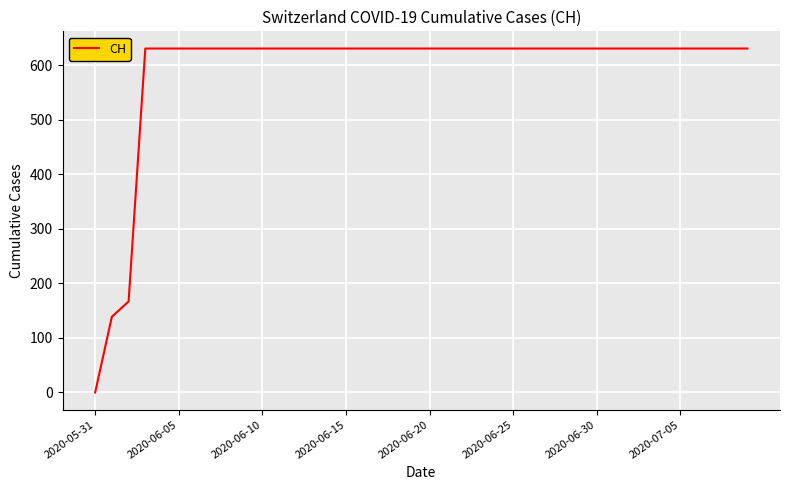

Reading left to right, list all the values displayed in this chart.

0	139	167	631	631	631	631	631	631	631	631	631	631	631	631	631	631	631	631	631	631	631	631	631	631	631	631	631	631	631	631	631	631	631	631	631	631	631	631	631